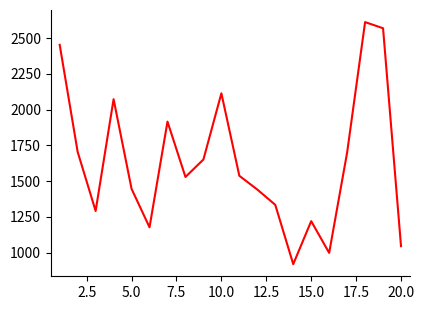

What is the difference between the maximum and minimum values?

1693